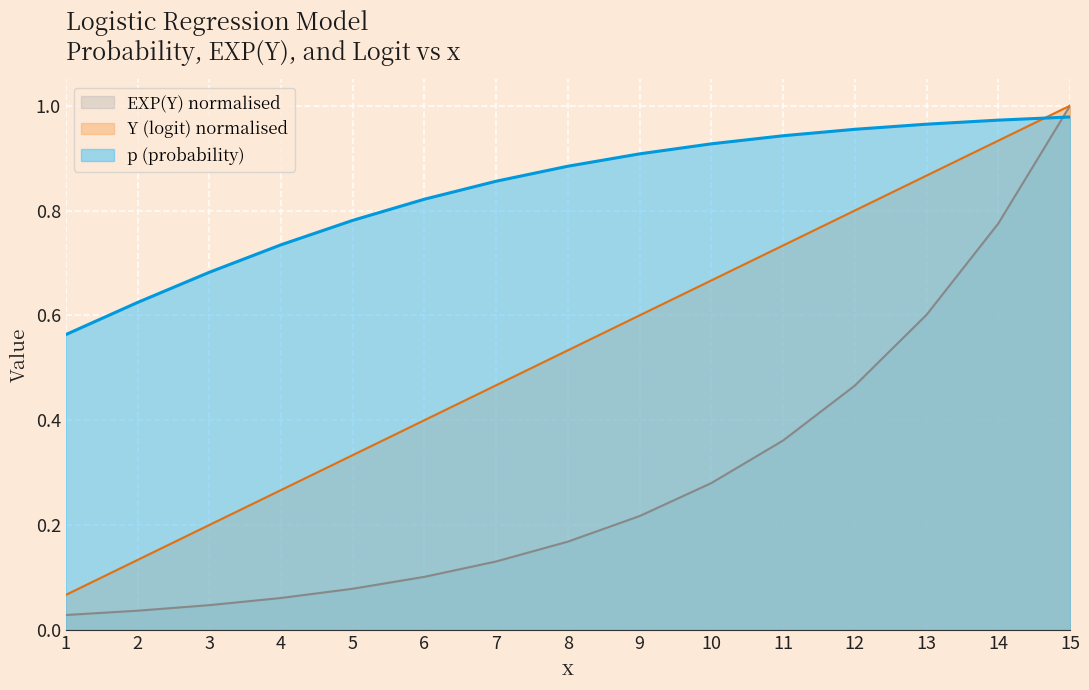

Where do p and Y_logit first cross each other?

14 and 15